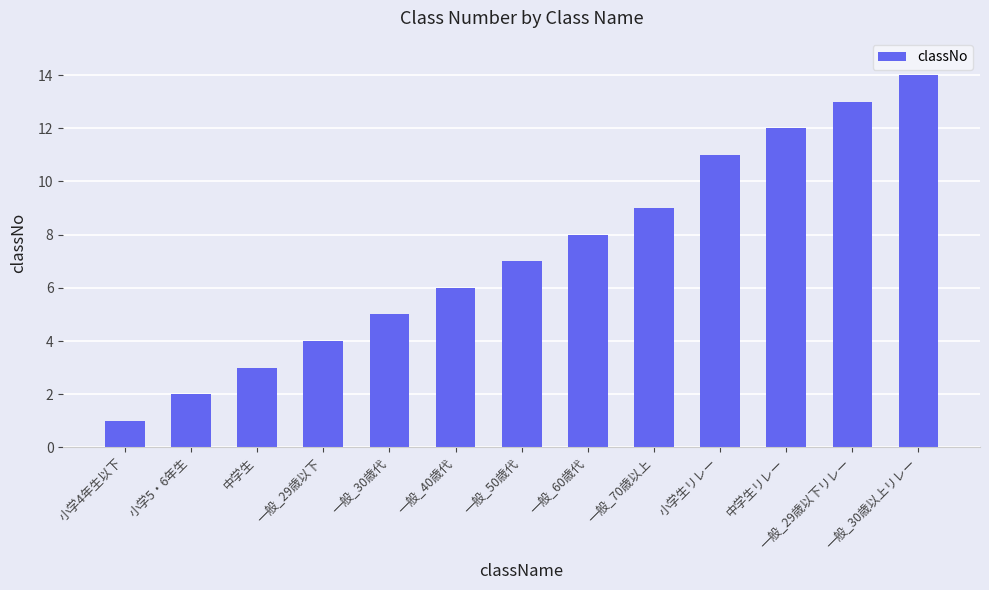

The value at 小学4年生以下 is 1. True or false?

True